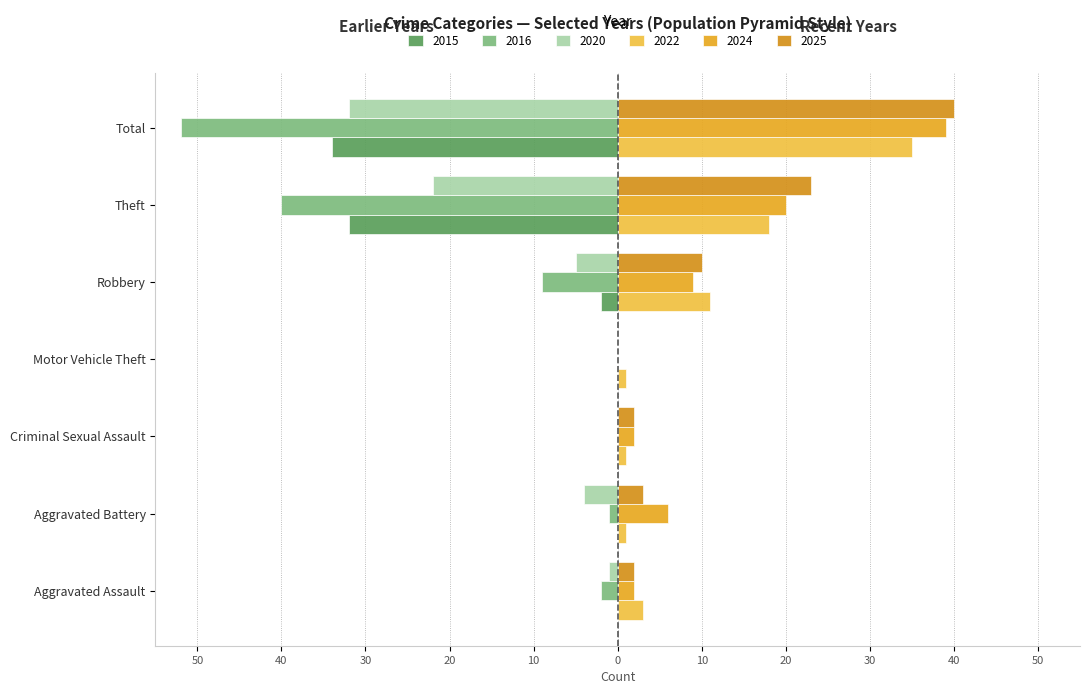

What are all the series names shown in the legend?

2015, 2016, 2020, 2022, 2024, 2025